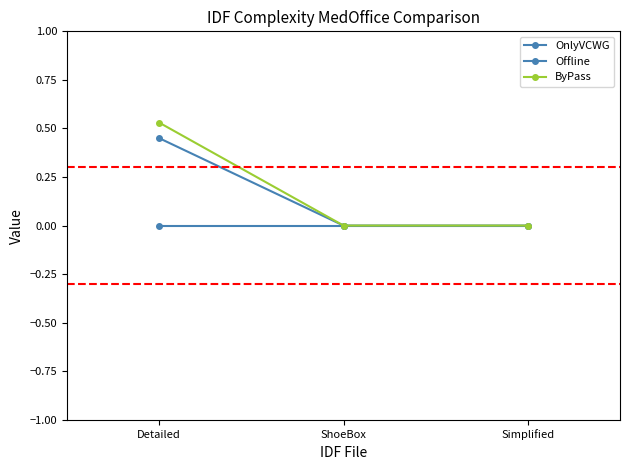

How many data points does each series have?

3